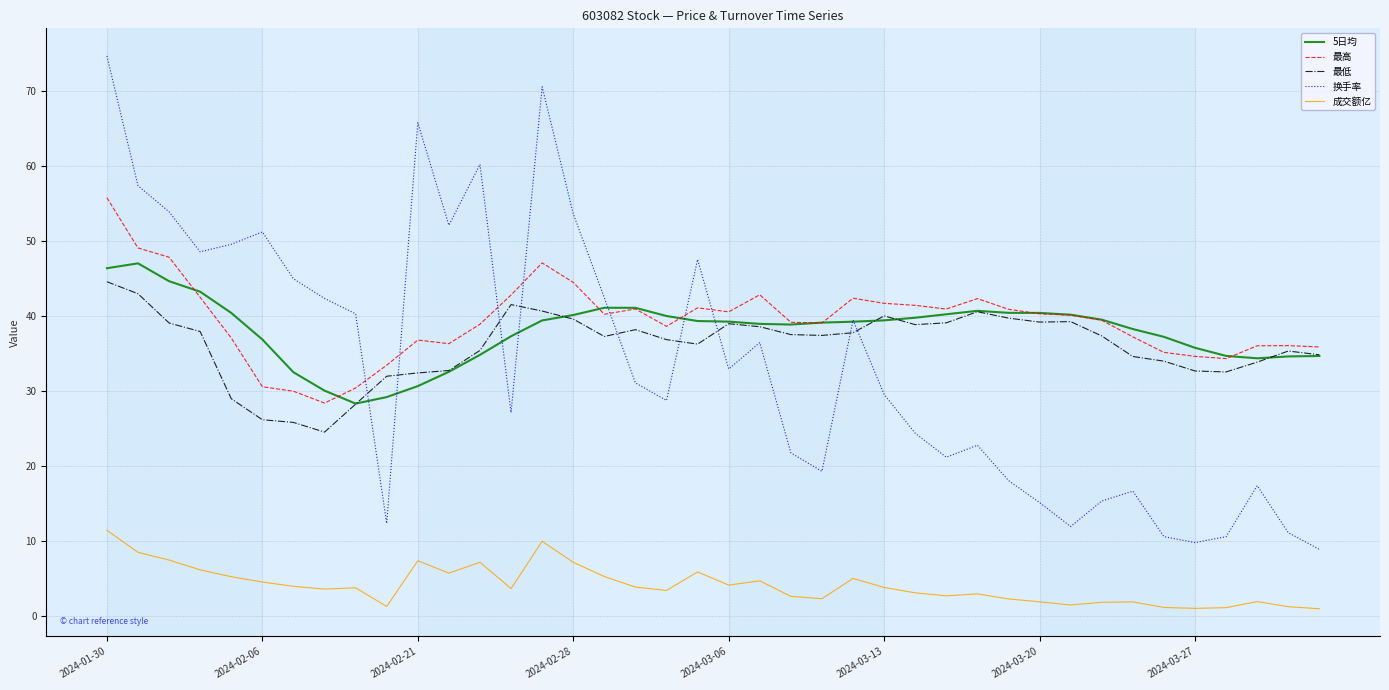

What is the highest value of the 成交额亿 series?

11.5